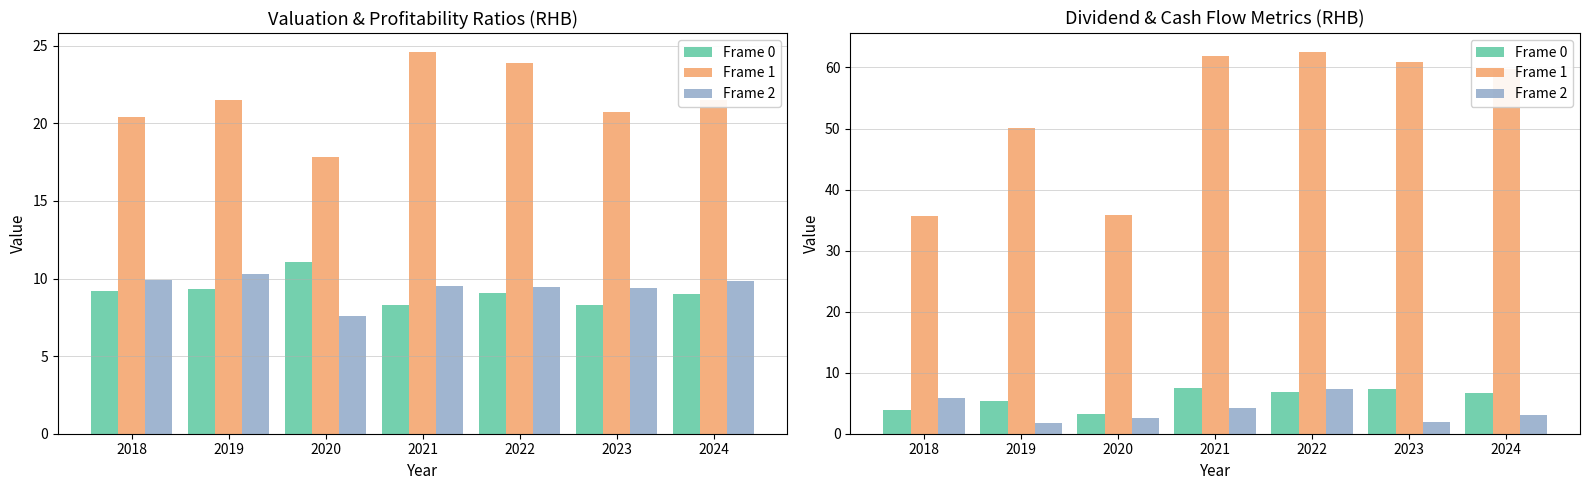

What is the value of the Frame 0 bar at the 5th from the left?

6.9